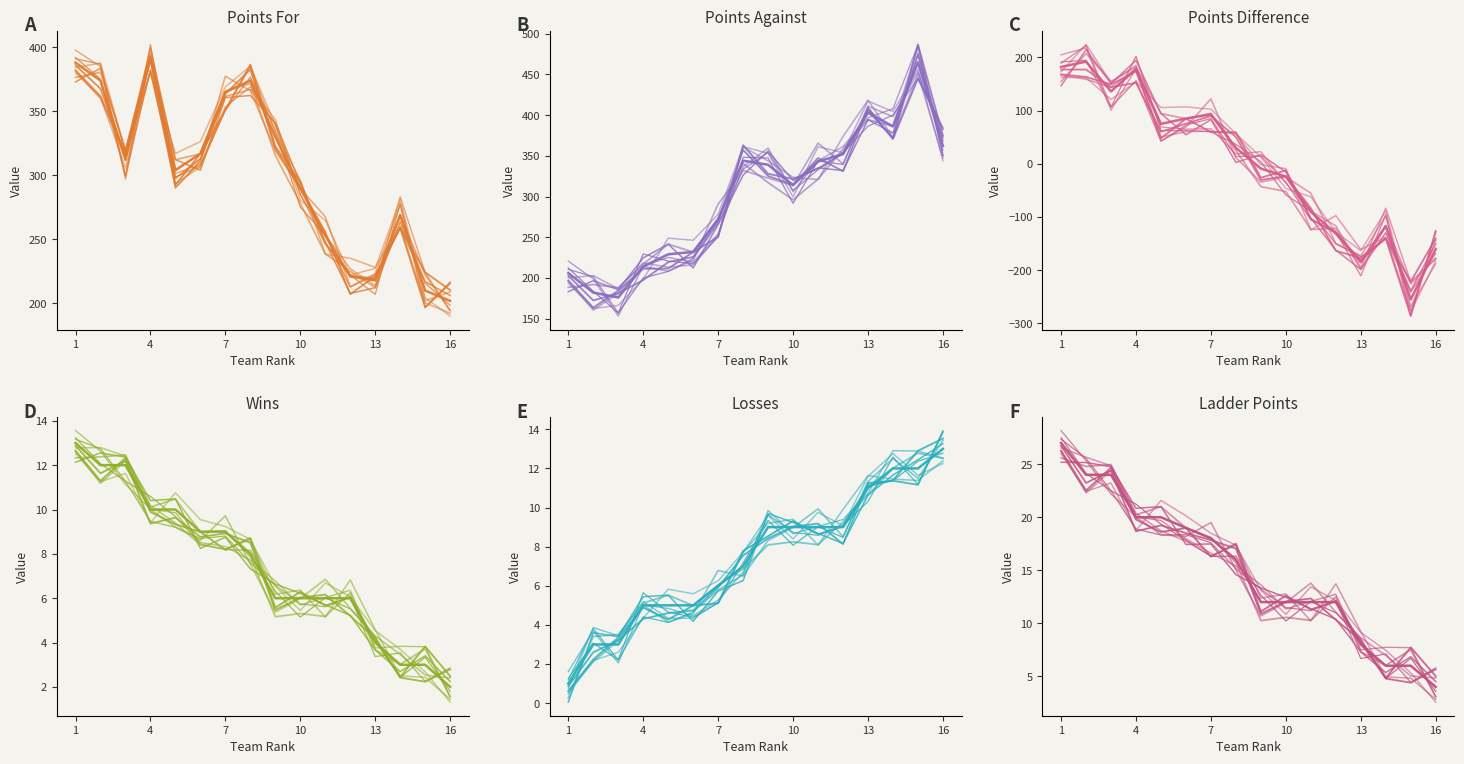

What is the value of the Losses (col_5) point at the 16th from the left?

13